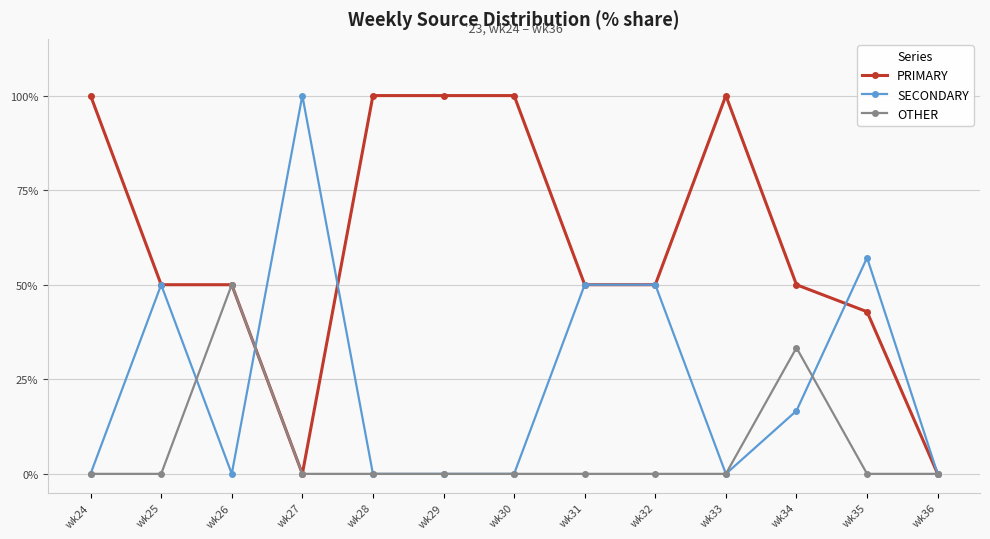

Is this an area chart (filled region under the line)?

No